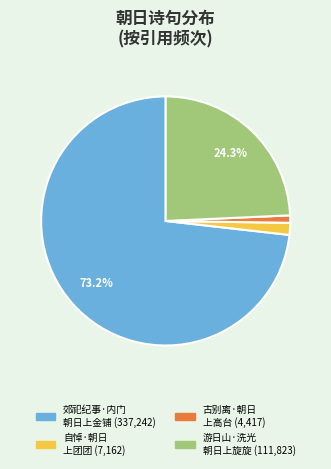

Is there any slice that represents more than half of the pie?

Yes